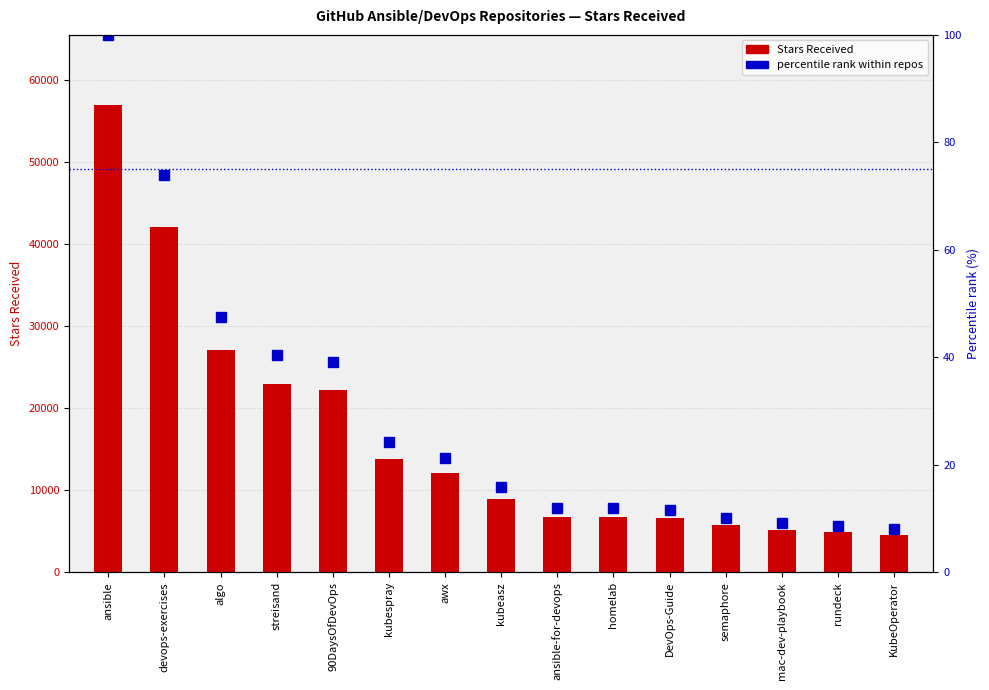

How many data points in percentile rank within repos are above 15?

8